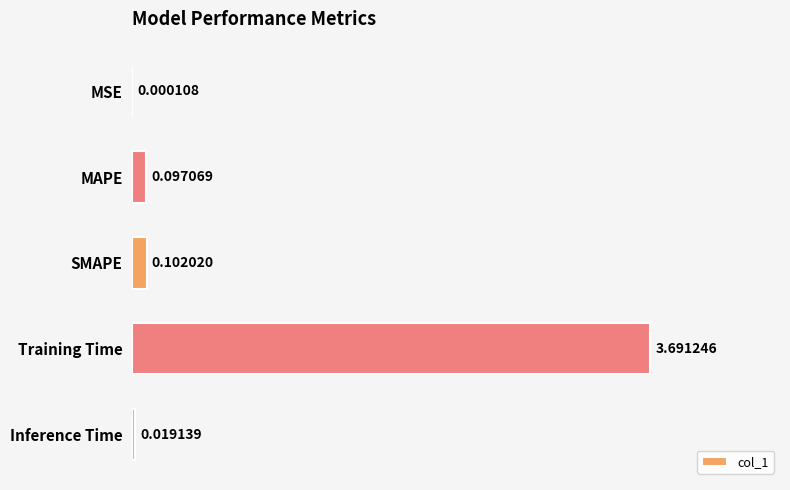

What is the sum of all values?

3.9